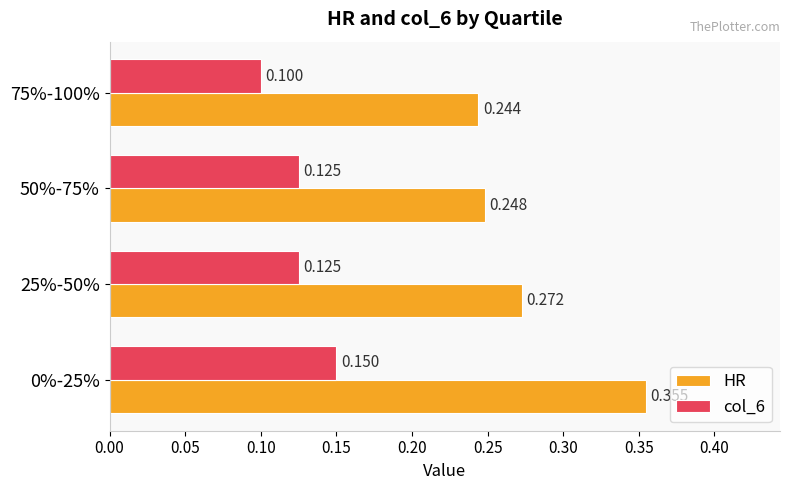

Is the value of HR at 0%-25% greater than the value of col_6 at 0%-25%?

Yes